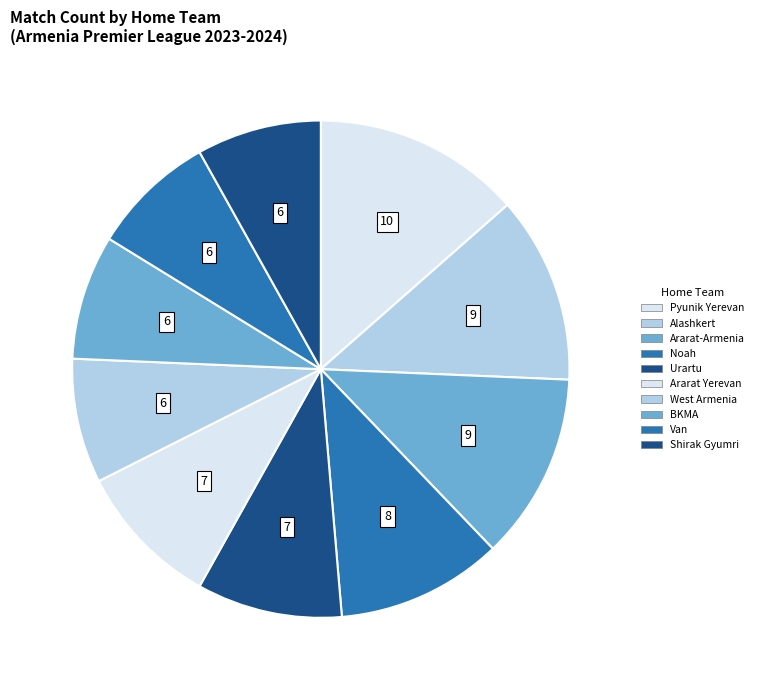

Does Urartu represent more than half of the total?

No